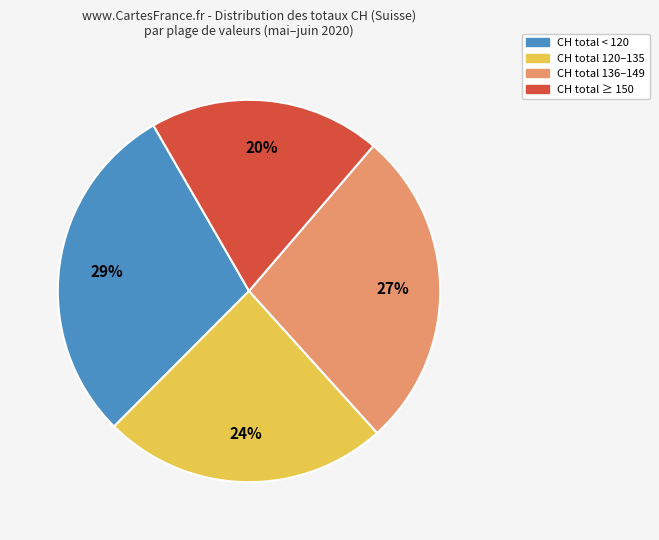

To the nearest percent, what is the average slice percentage?

25%